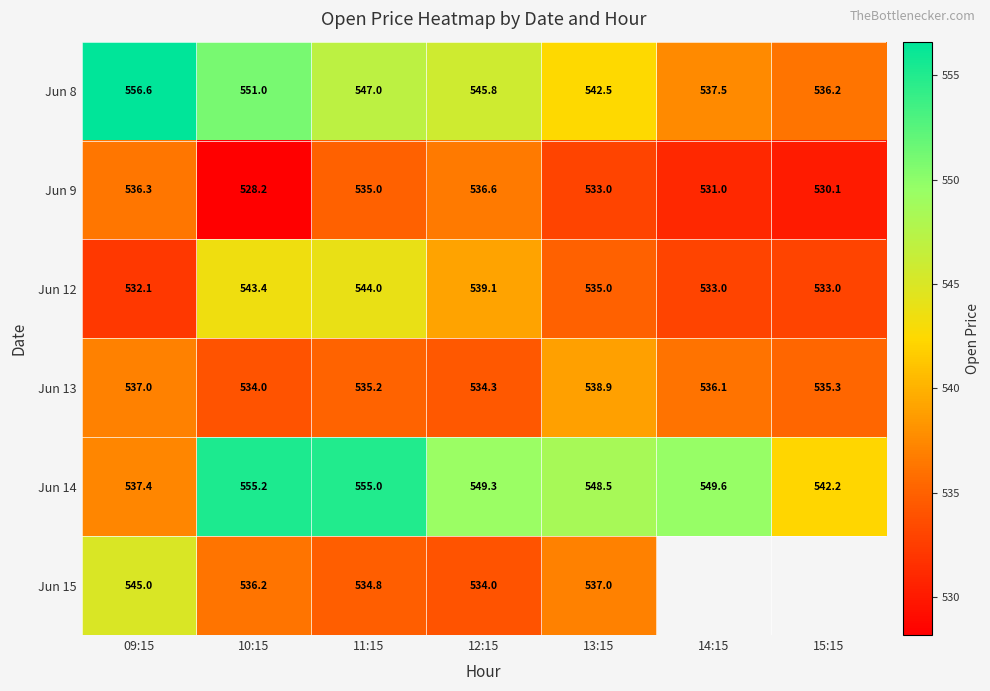

How many data points in Jun 13 are above 535?

5